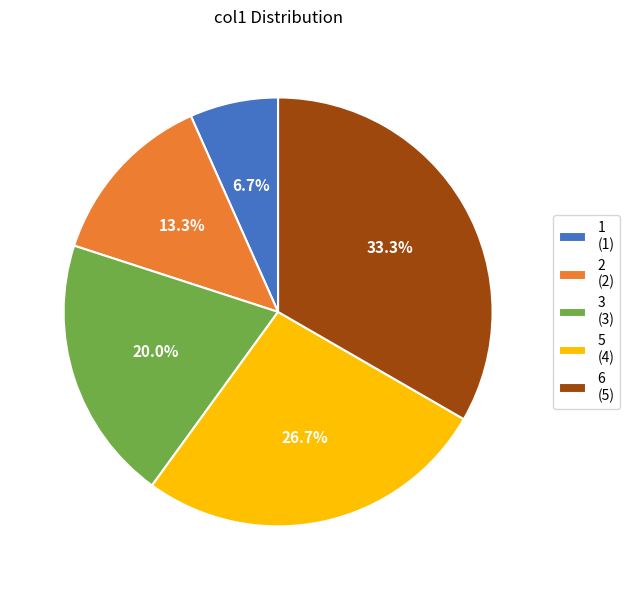

To the nearest percent, what percentage of the pie is 1?

7%